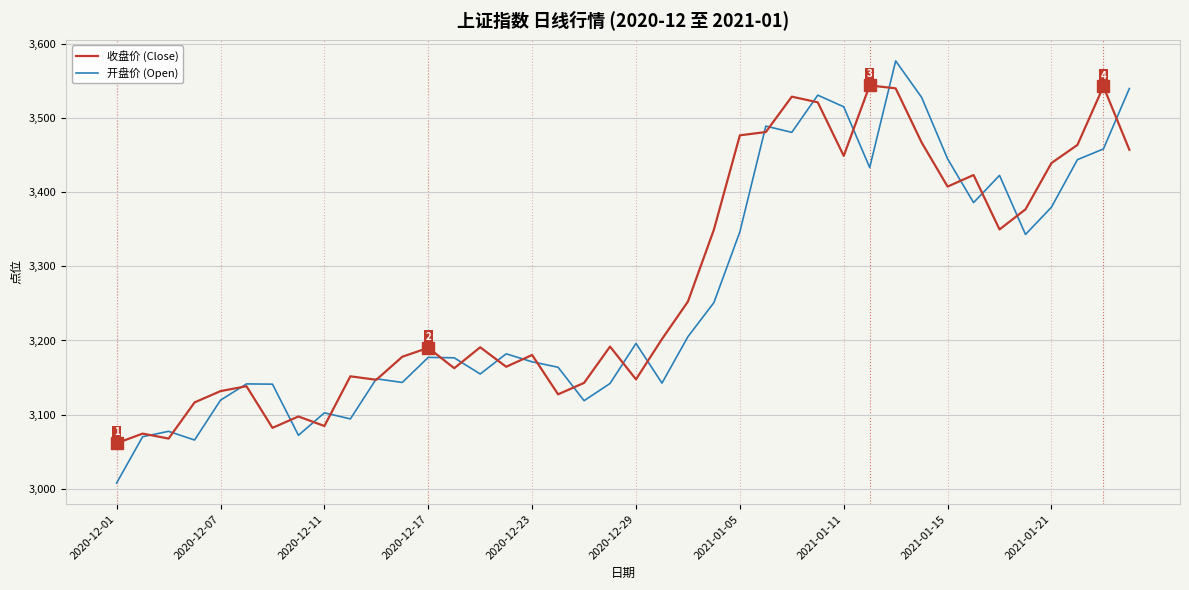

List the series in order of their peak value, highest first.

开盘价 (Open), 收盘价 (Close)